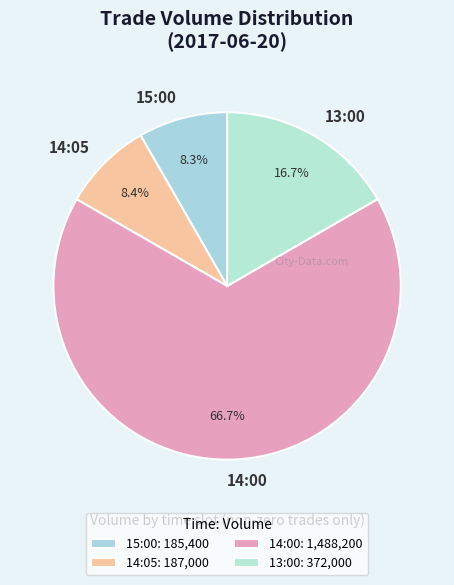

What is the largest slice in the pie chart?

14:00